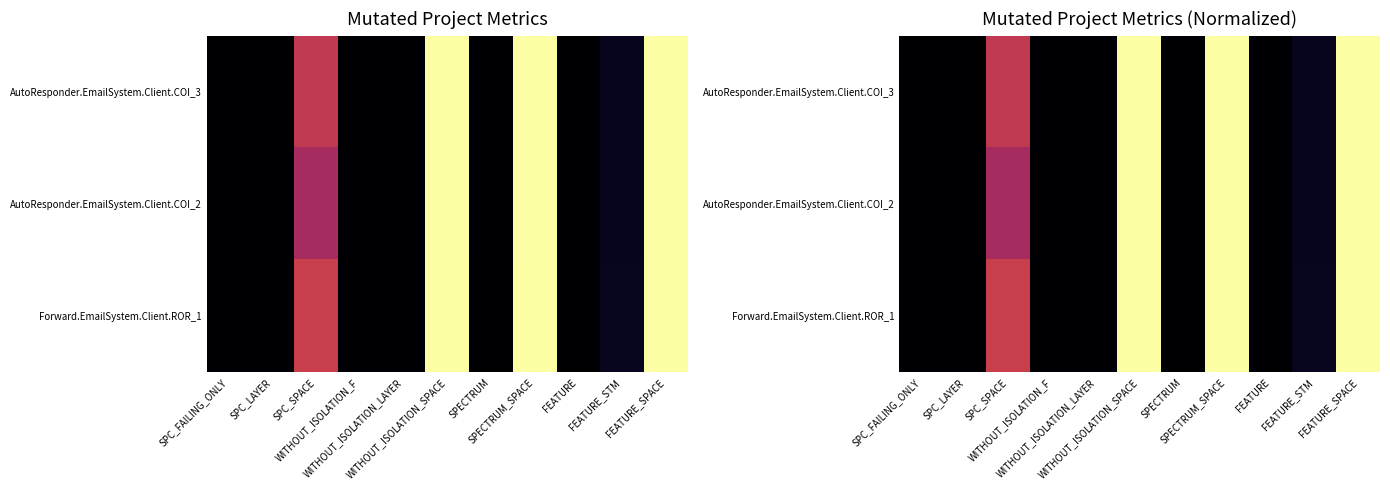

List the labels in order of AutoResponder.EmailSystem.Client.COI_2 value, smallest first.

SPC_FAILING_ONLY, SPC_LAYER, FEATURE, WITHOUT_ISOLATION_F, WITHOUT_ISOLATION_LAYER, SPECTRUM, FEATURE_STM, SPC_SPACE, WITHOUT_ISOLATION_SPACE, SPECTRUM_SPACE, FEATURE_SPACE